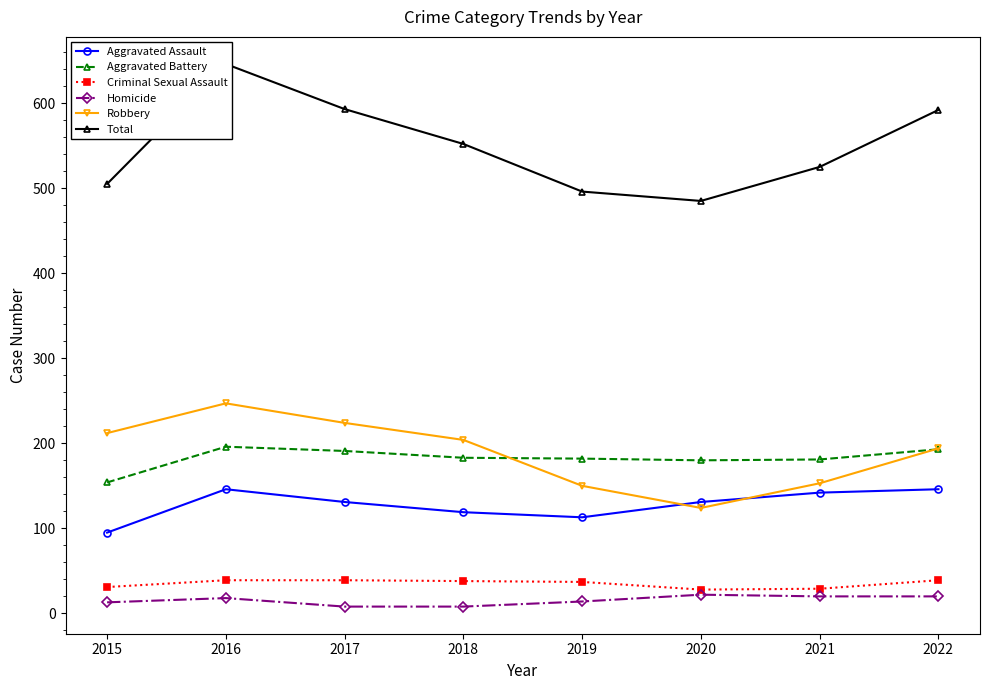

The value of Criminal Sexual Assault at 2015 is 31. True or false?

True